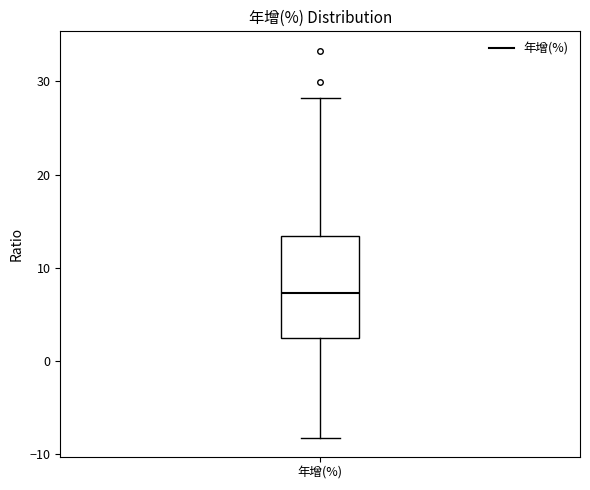

Read this box plot against the y-axis: the position of the median line, the range covered by the box, and the ends of both whiskers. The values are not printed on the chart, so give them approximately, as read against the axis.

median 7, box 2 to 13, whiskers -8 to 28